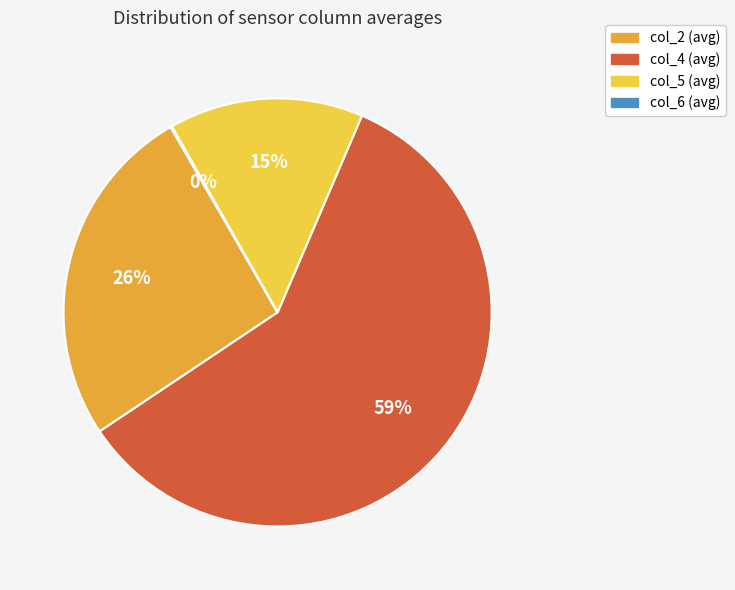

To the nearest percent, what is the average slice percentage?

25%